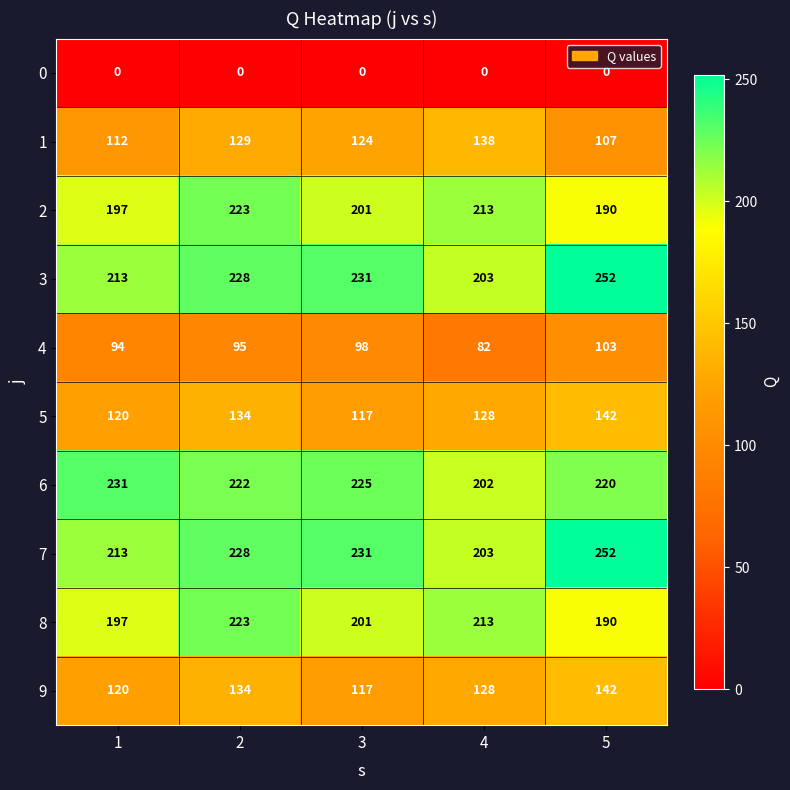

What is the difference between the highest and lowest values at 1?

231